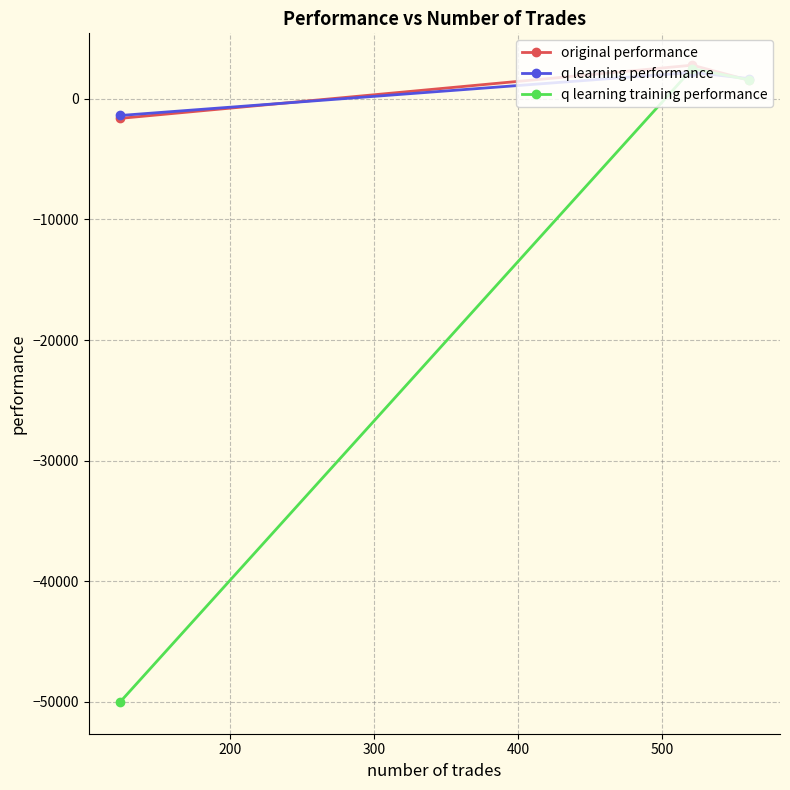

Count the number of categories in the chart.

3